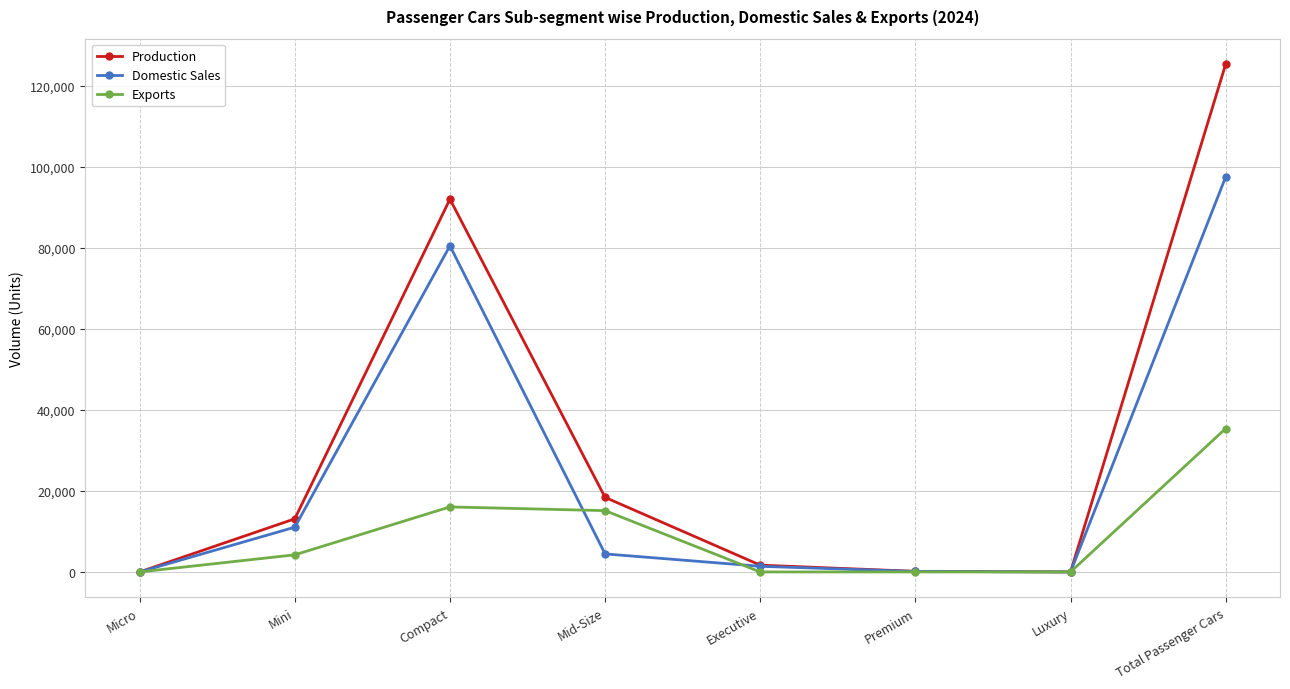

Which series has the largest range (max minus min)?

Production